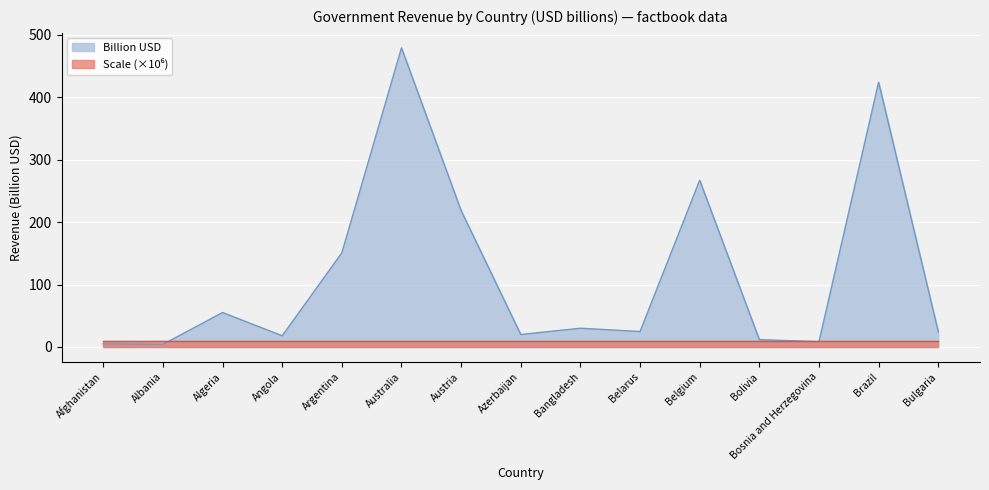

Where does the data first go above 24?

Algeria